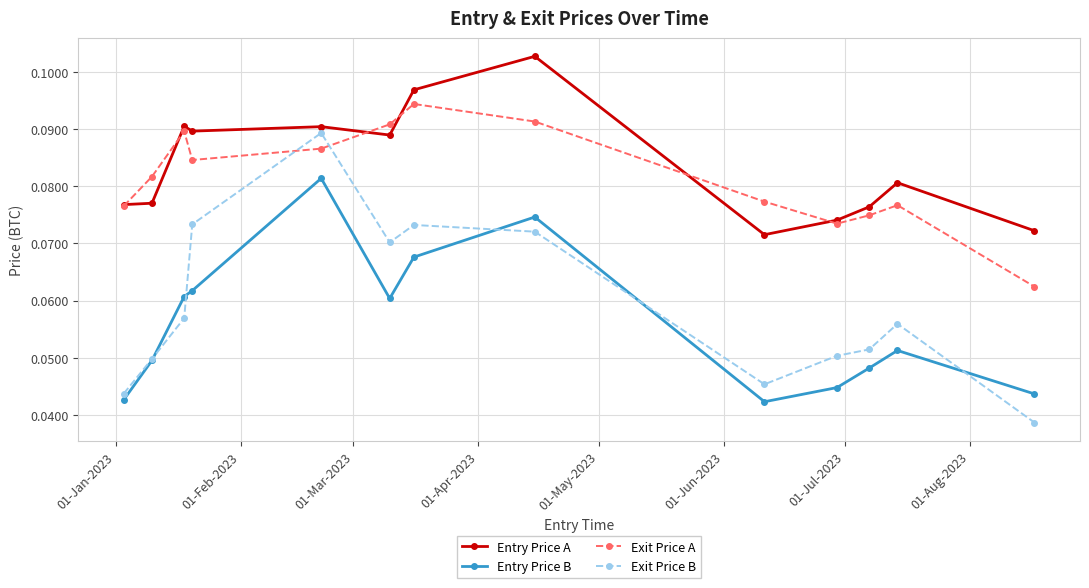

Rank the series by their maximum value, from highest to lowest.

Entry Price A, Exit Price A, Exit Price B, Entry Price B